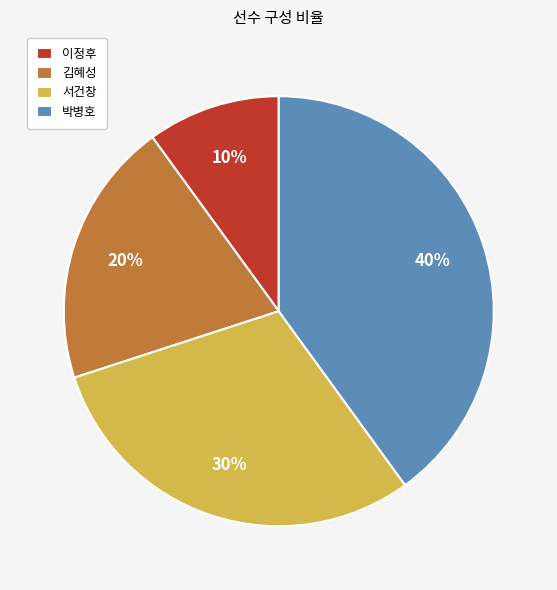

To the nearest percent, what portion does 김혜성 represent?

20%